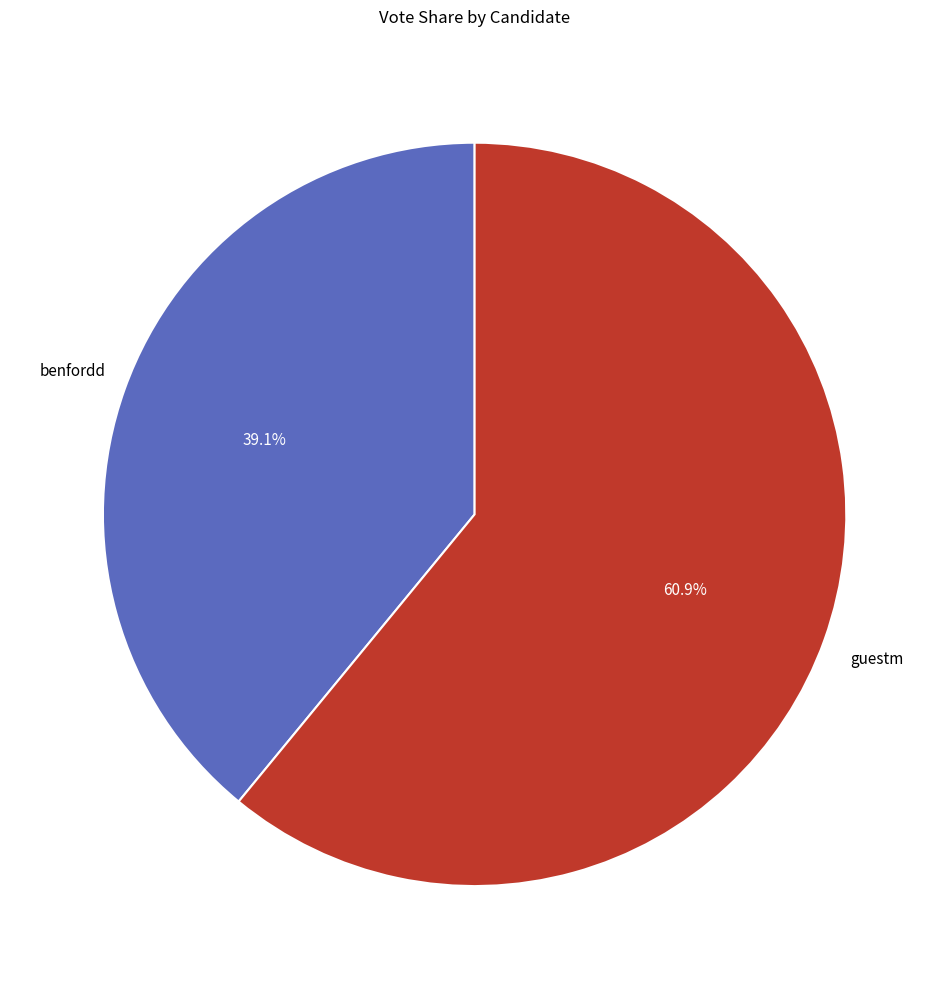

Between guestm and benfordd, which is larger?

guestm